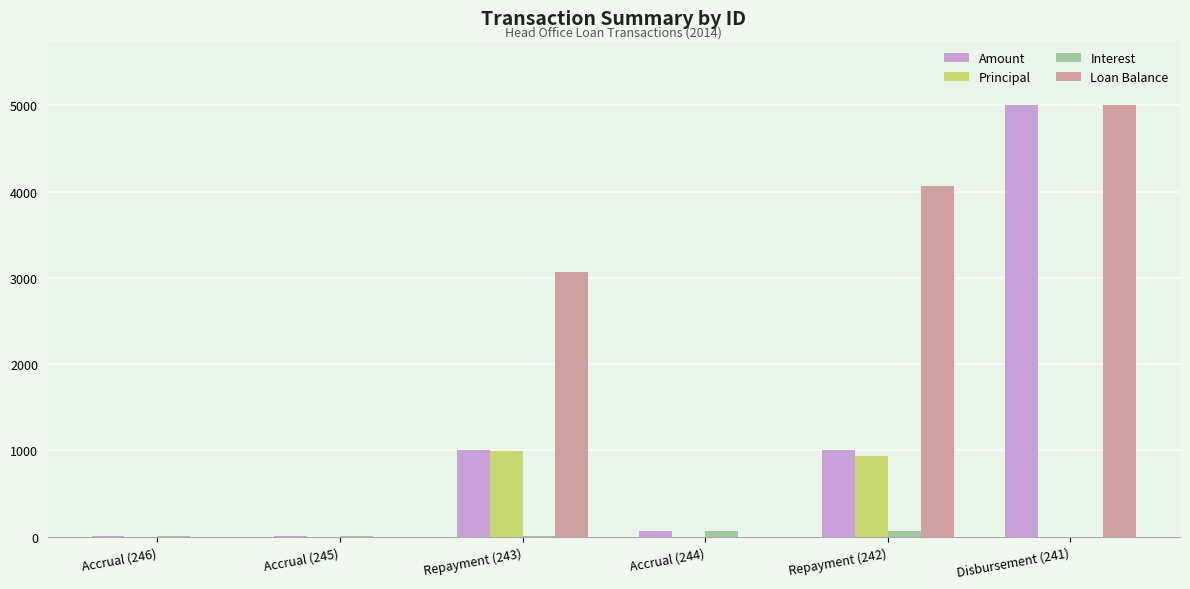

How many values in the Principal series exceed 0?

2